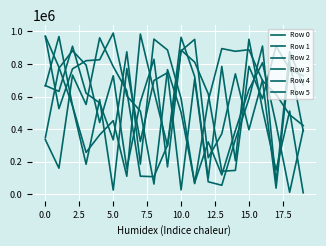

How many lines are shown in the chart?

6